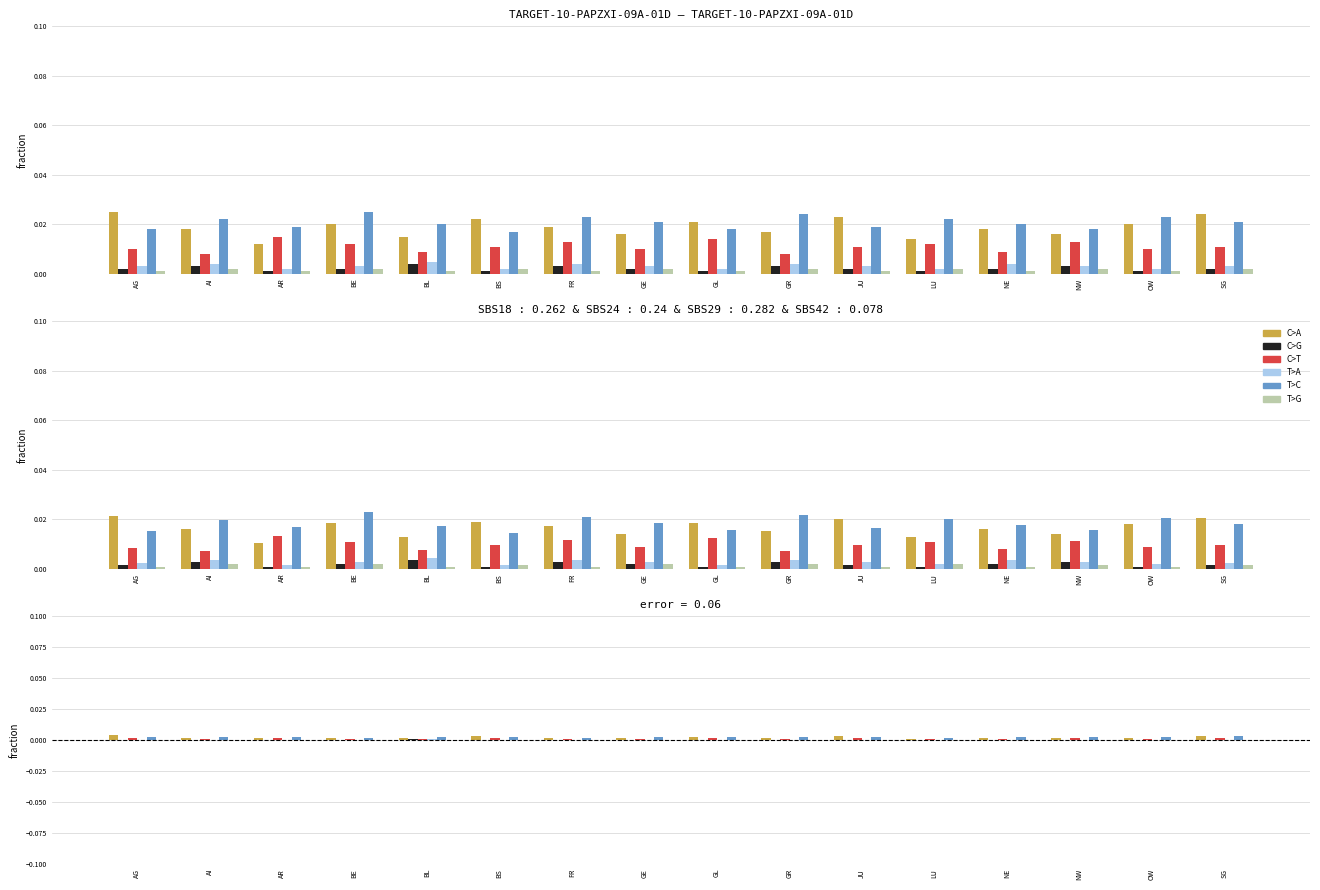

How many C>A values are between 0 and 1?

16